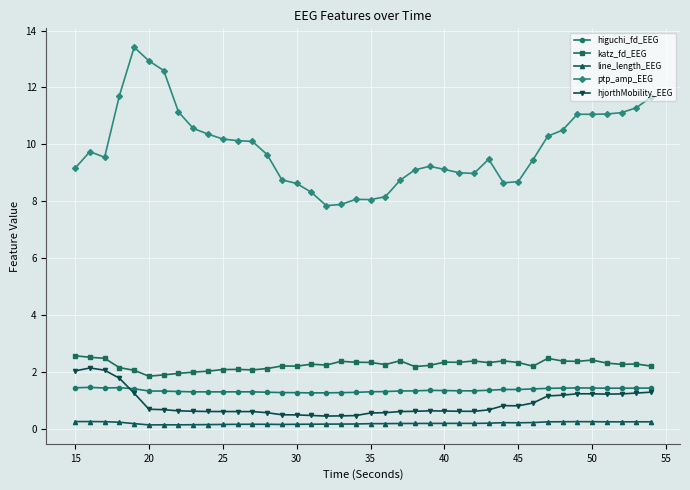

What is the difference between the maximum and second lowest values in the ptp_amp_EEG series?

5.5